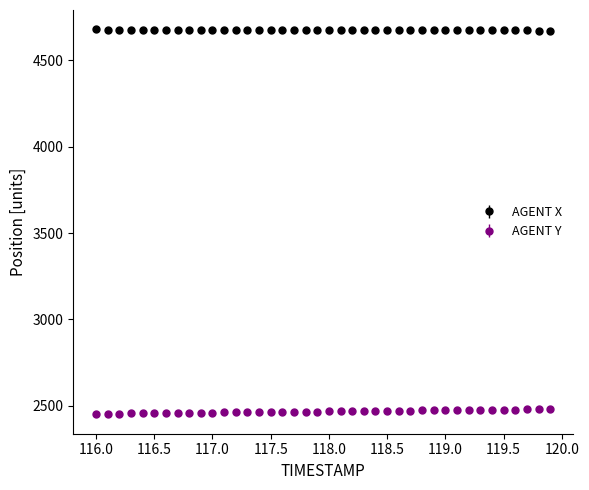

Which series has the largest total across all categories?

AGENT X